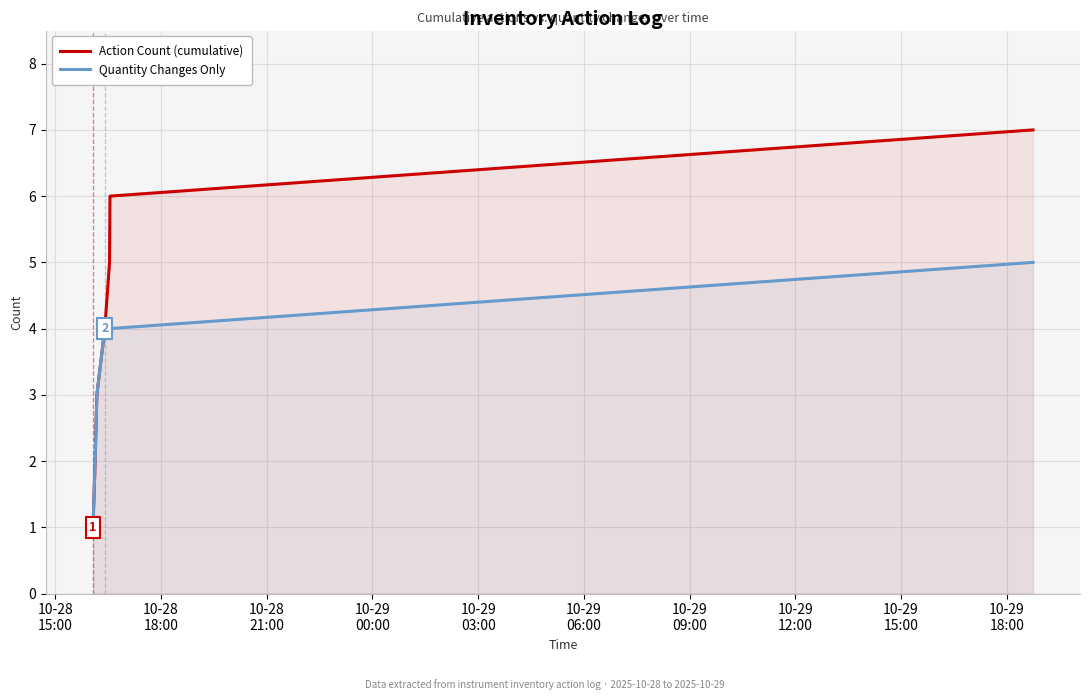

List the series in order of their peak value, lowest first.

Quantity Changes Only, Action Count (cumulative)